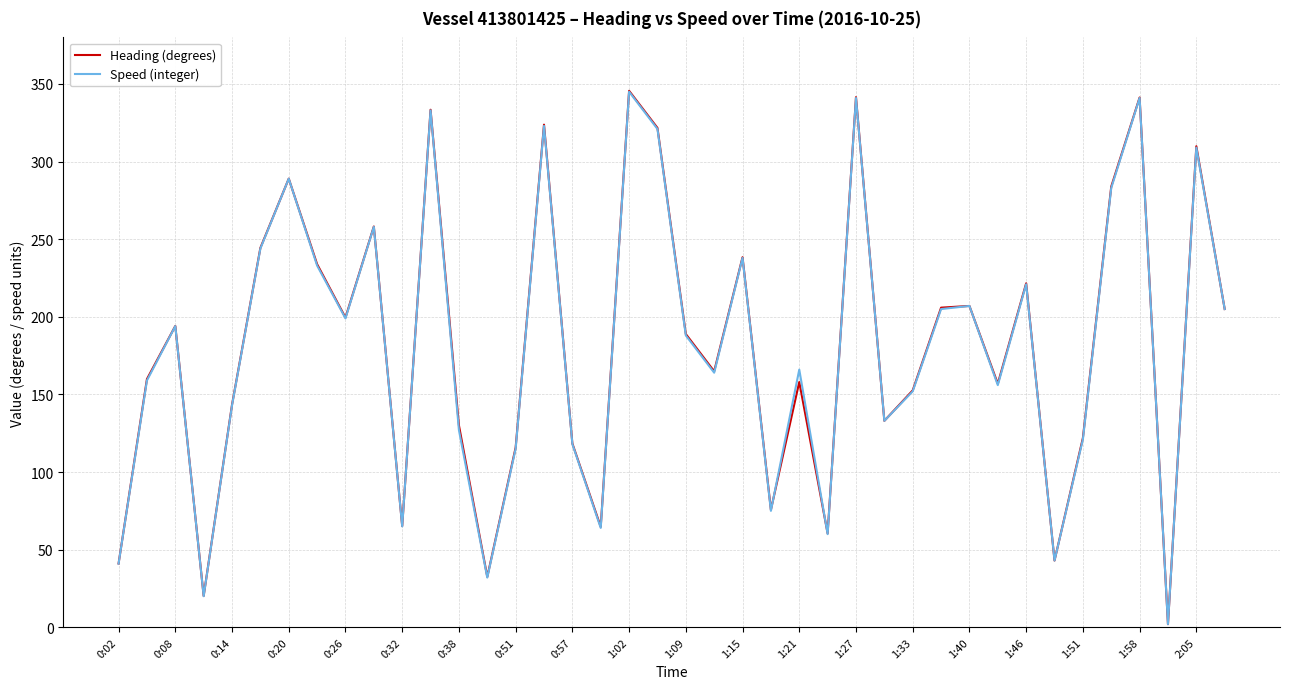

What is the sum of all Heading (degrees) values?

7246.8